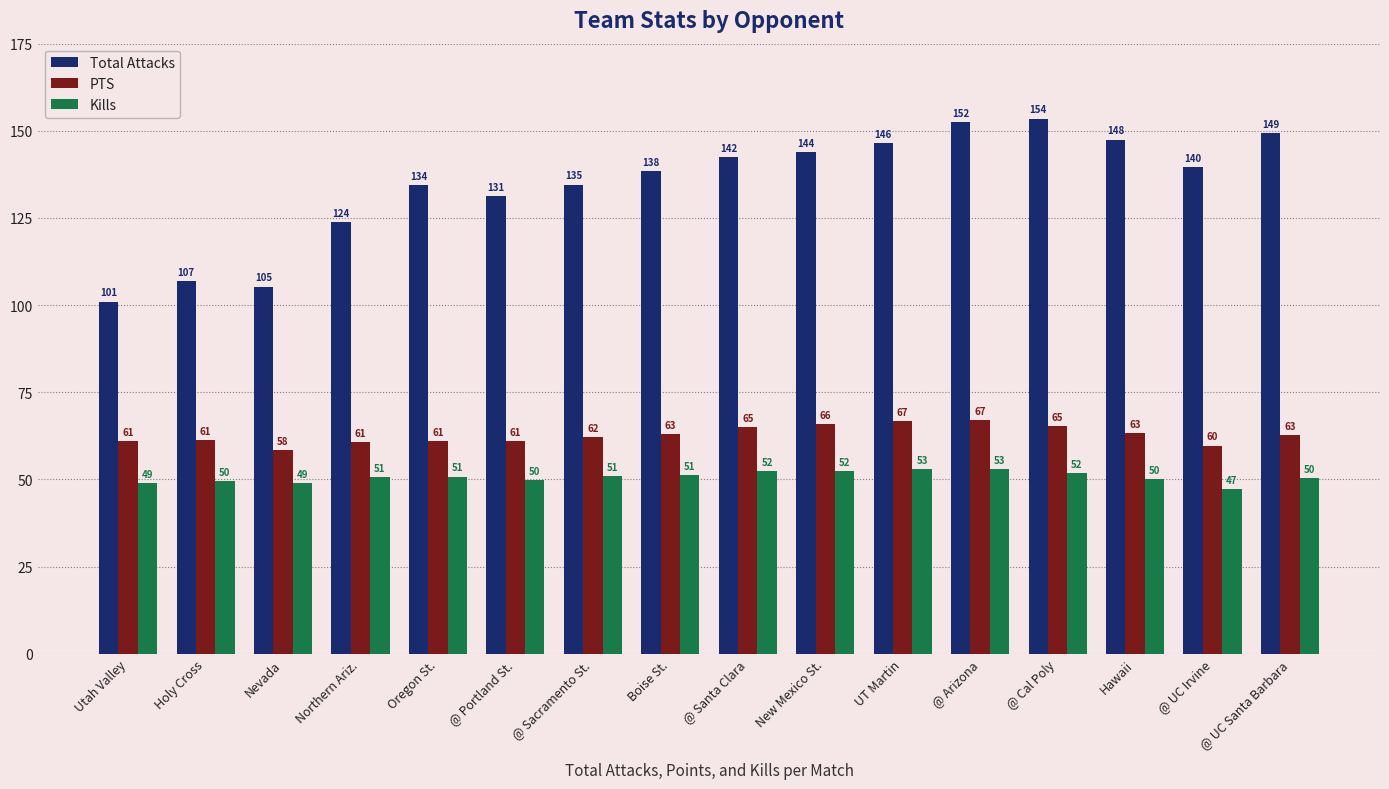

What is the difference between the Total Attacks values at Boise St. and @ Arizona?

14.1